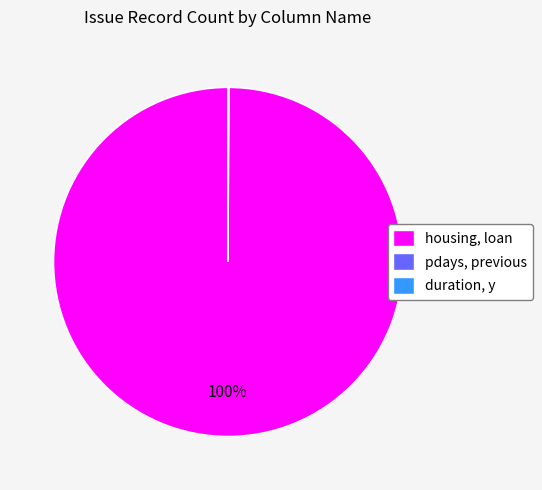

Is it true that housing, loan is 100% of the pie?

True